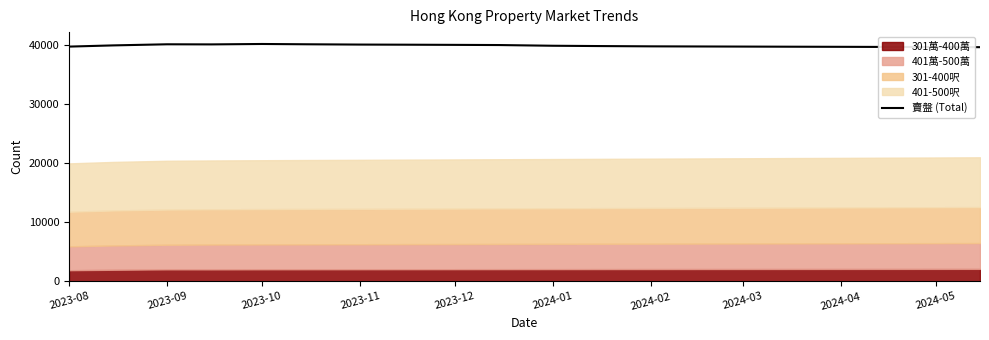

What is the ratio of the value at 12 to the value at 2024-05?

1.0